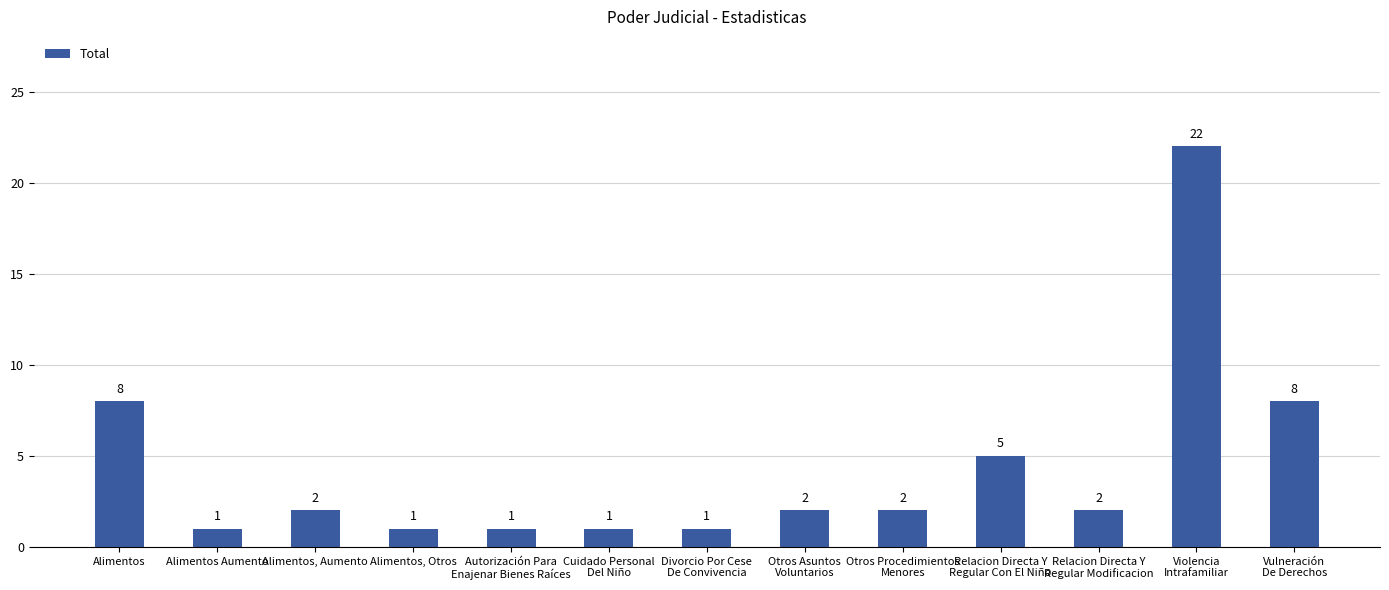

Reading right to left, transcribe all the data shown in this chart.

8	22	2	5	2	2	1	1	1	1	2	1	8